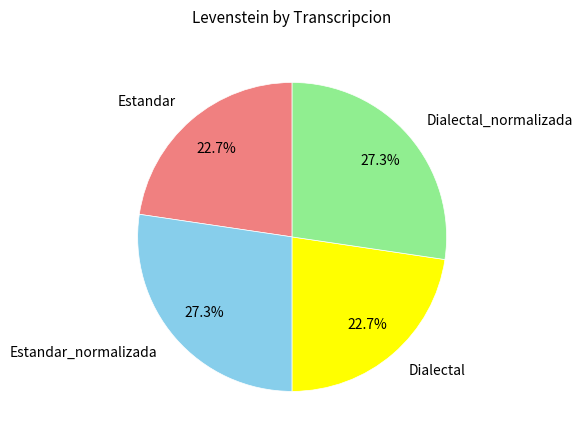

Does any single category account for the majority?

No